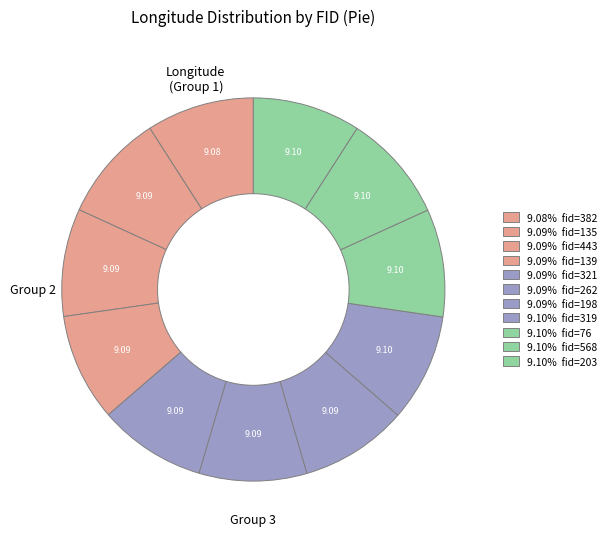

Rank the categories by value from lowest to highest.

382, 135, 443, 139, 321, 262, 198, 319, 76, 568, 203